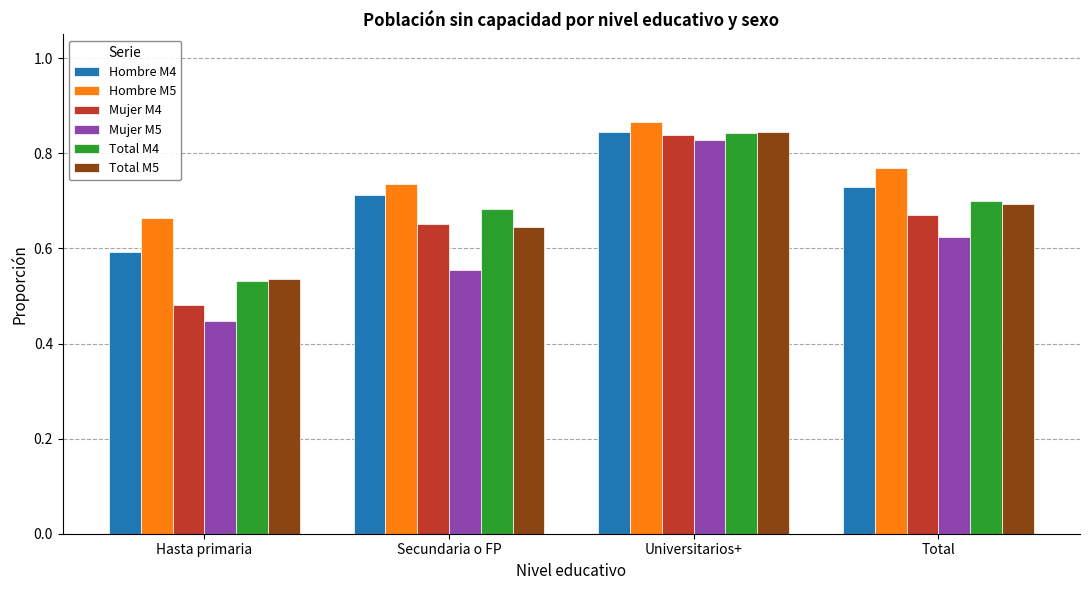

The value of Mujer M4 at Universitarios+ is 0.2. True or false?

False